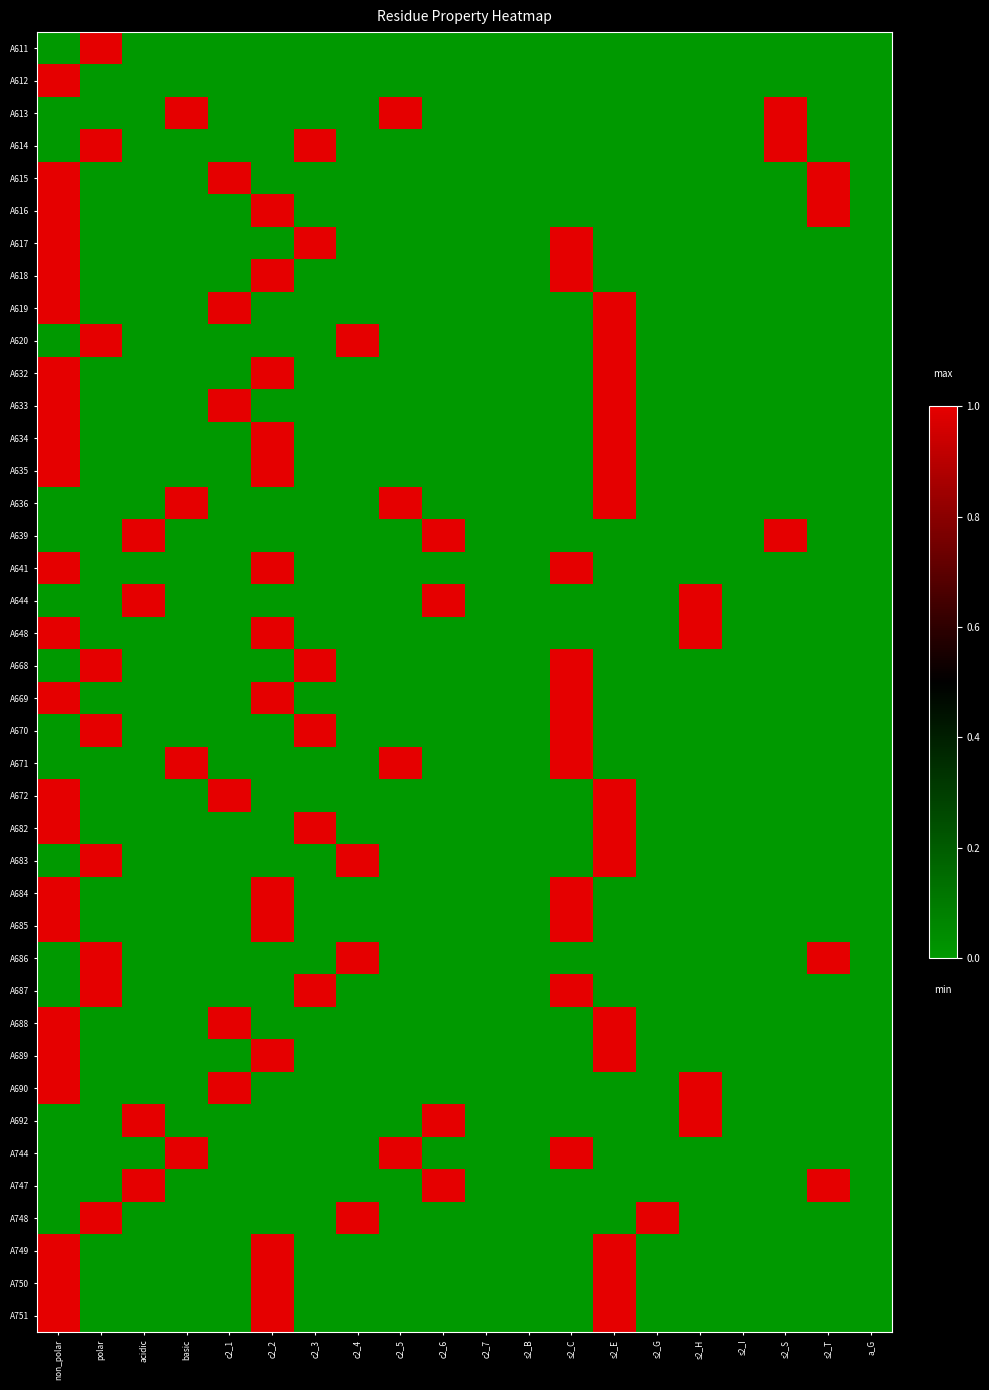

List the series in order of their peak value, lowest first.

A611, A612, A613, A614, A615, A616, A617, A618, A619, A620, A632, A633, A634, A635, A636, A639, A641, A644, A648, A668, A669, A670, A671, A672, A682, A683, A684, A685, A686, A687, A688, A689, A690, A692, A744, A747, A748, A749, A750, A751